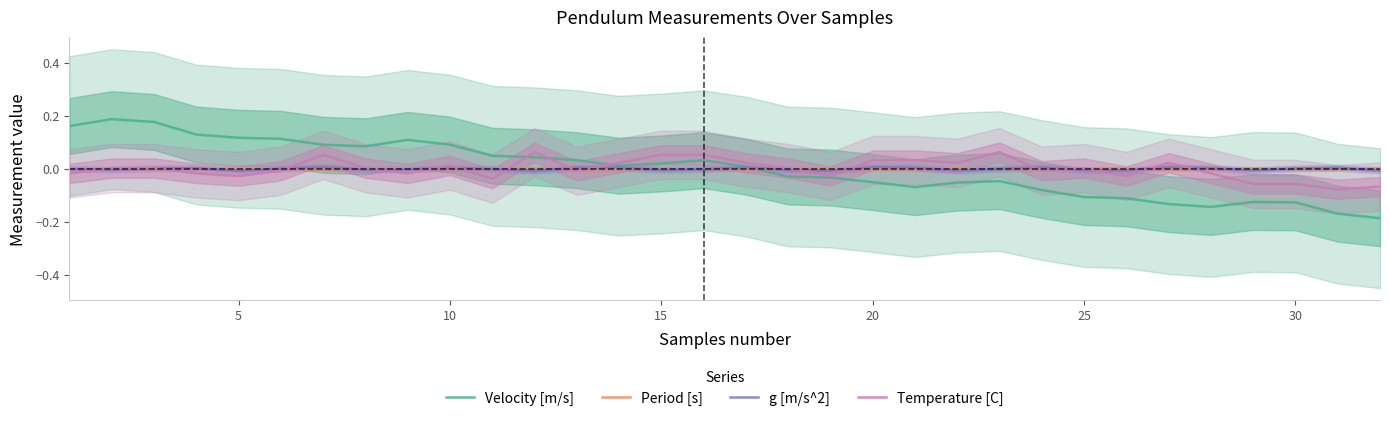

How many values in the g [m/s^2] series exceed 0?

16